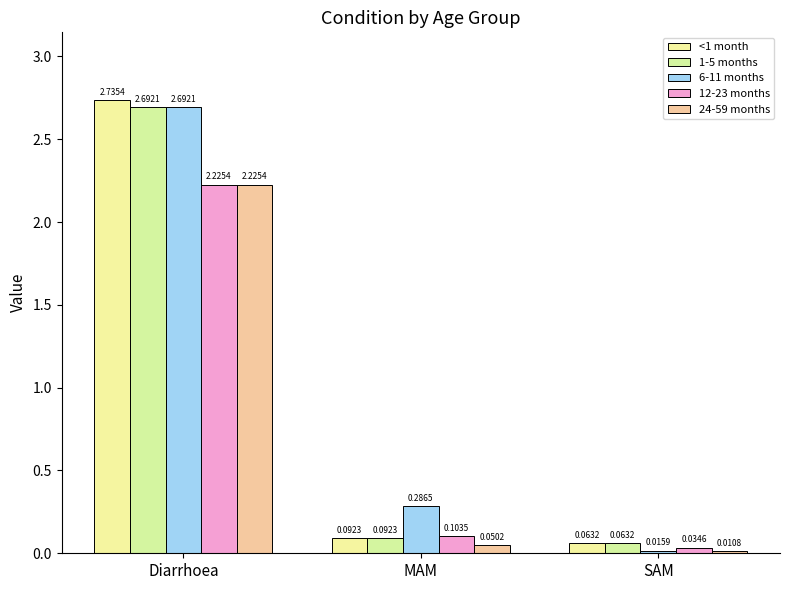

Which series has the largest range (max minus min)?

6-11 months